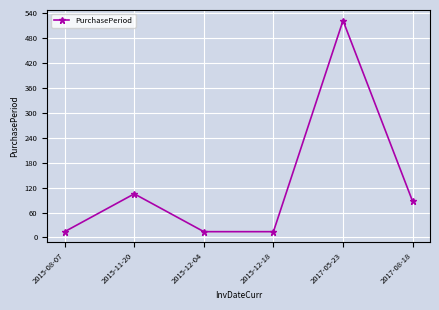

What position from the left is 2015-08-07?

1